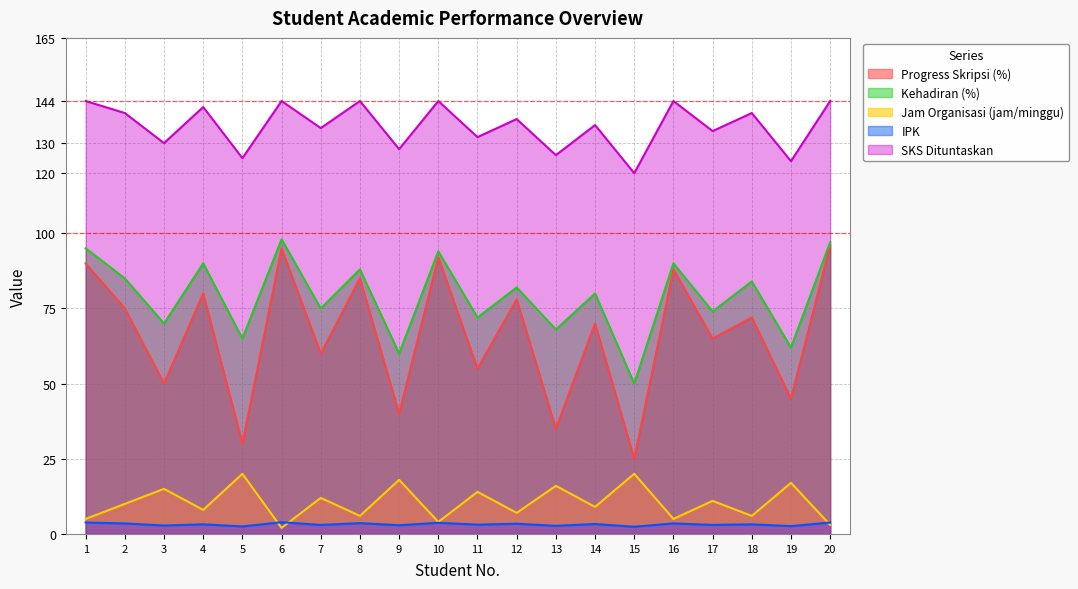

What is the total value across all series at 2?

313.5